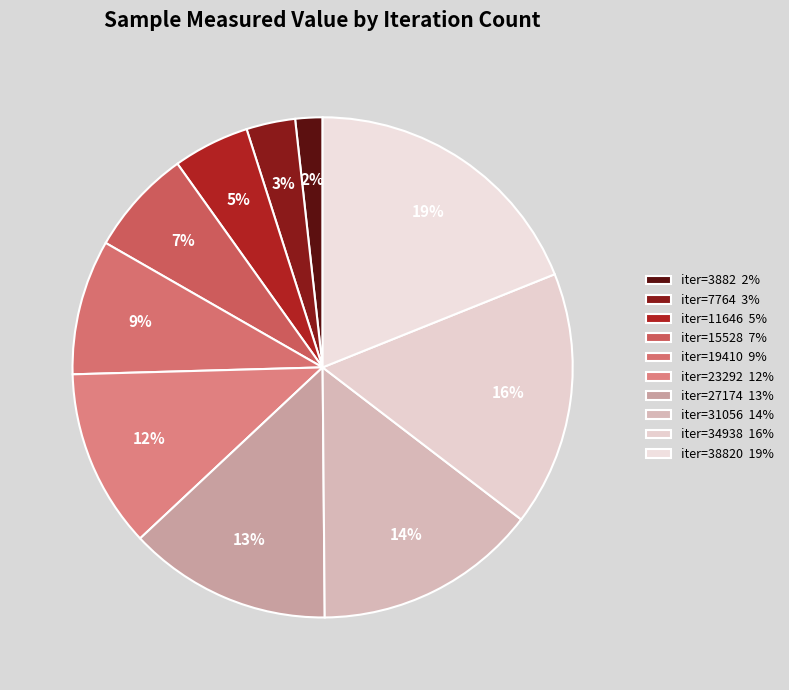

How many segments does this pie chart have?

10